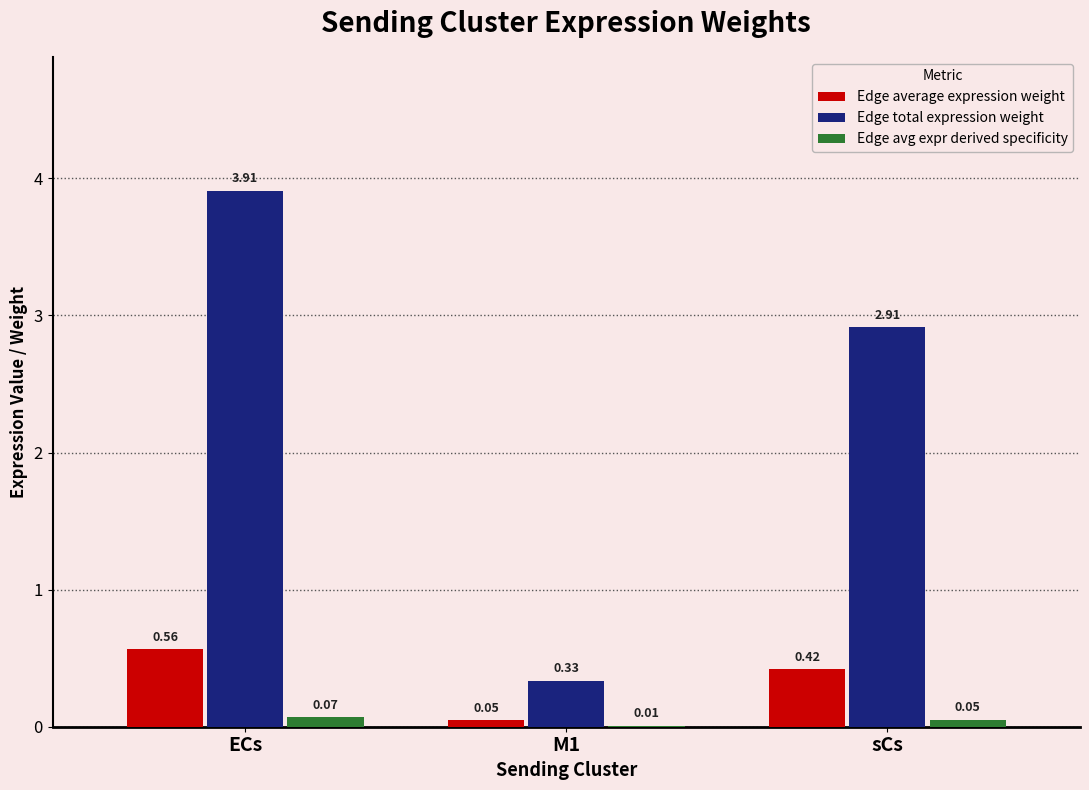

Is the value of Edge avg expr derived specificity at M1 greater than the value of Edge average expression weight at M1?

No